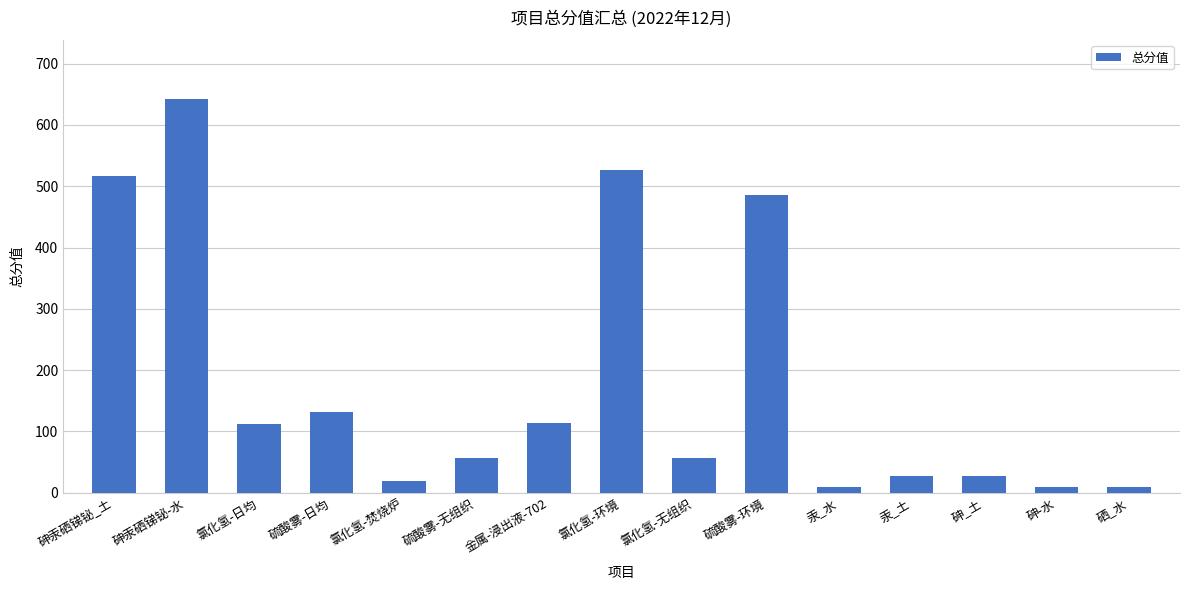

The value at 砷_土 is 28.0. True or false?

True